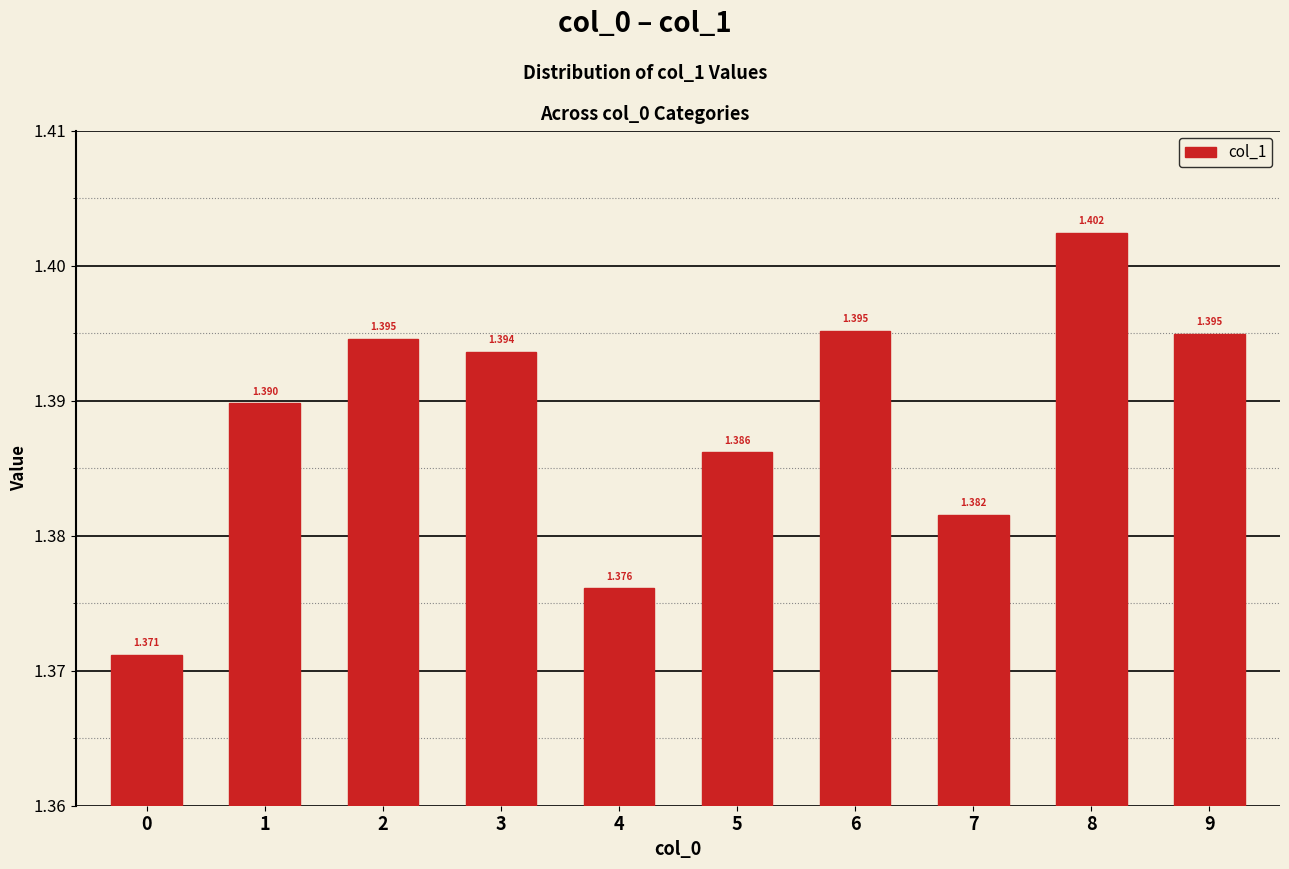

Count the number of categories in the chart.

10